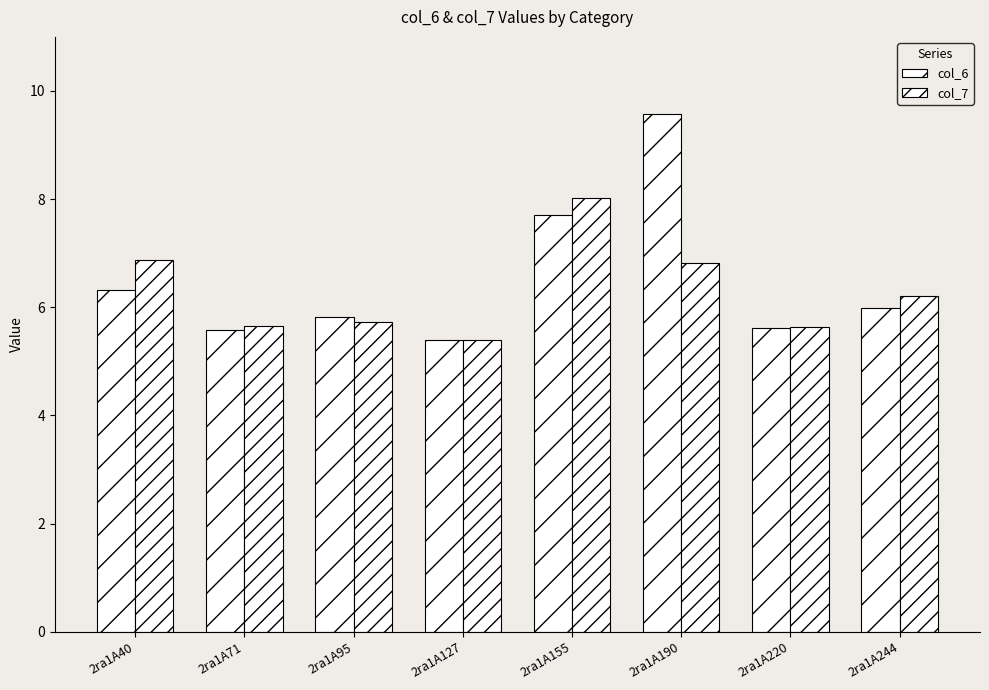

Rank the series by their average value, from lowest to highest.

col_7, col_6